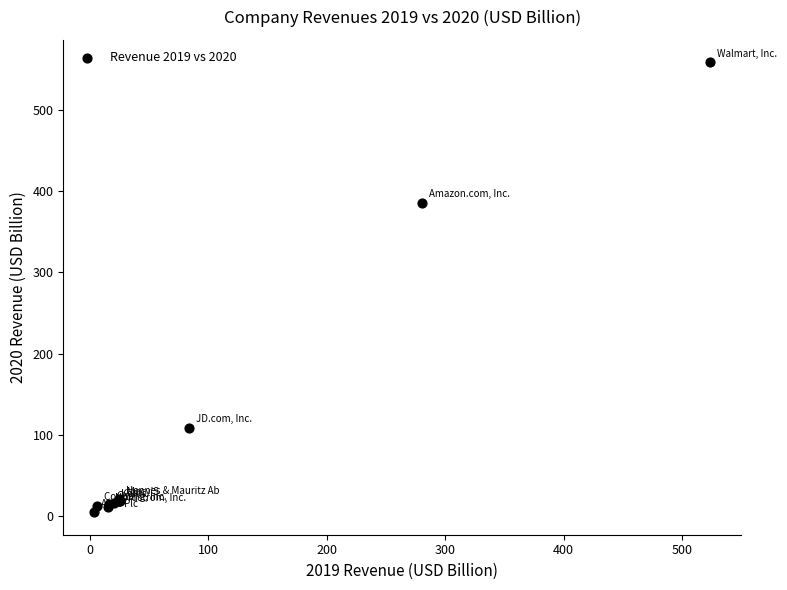

What Y value in the scatter plot is closest to 281?

386.1